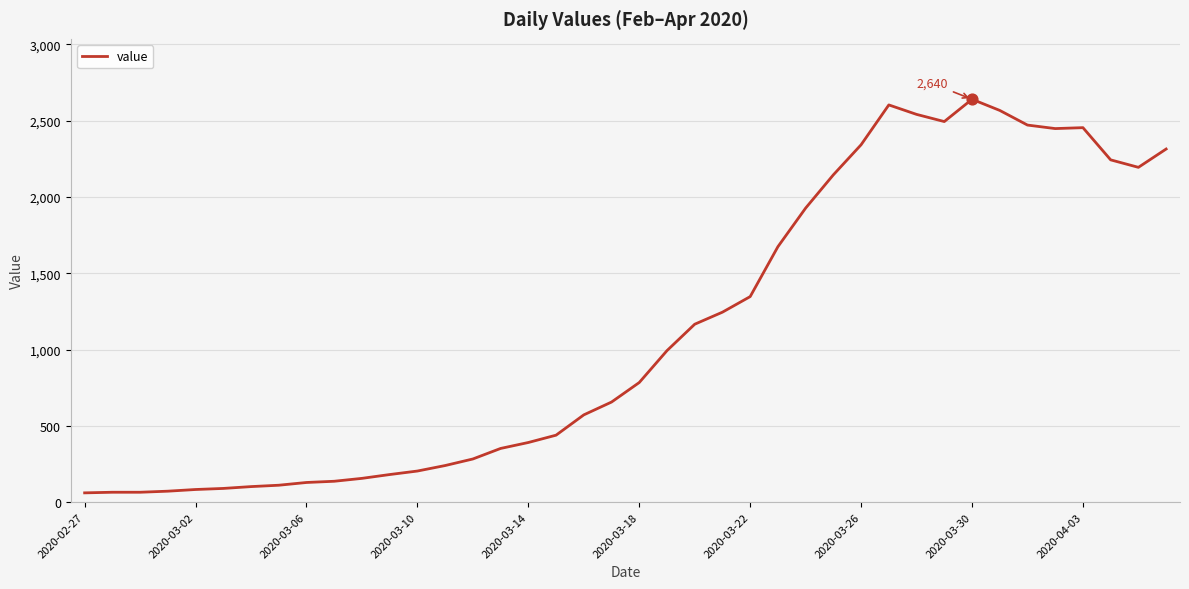

What is the maximum value shown in the chart?

2640